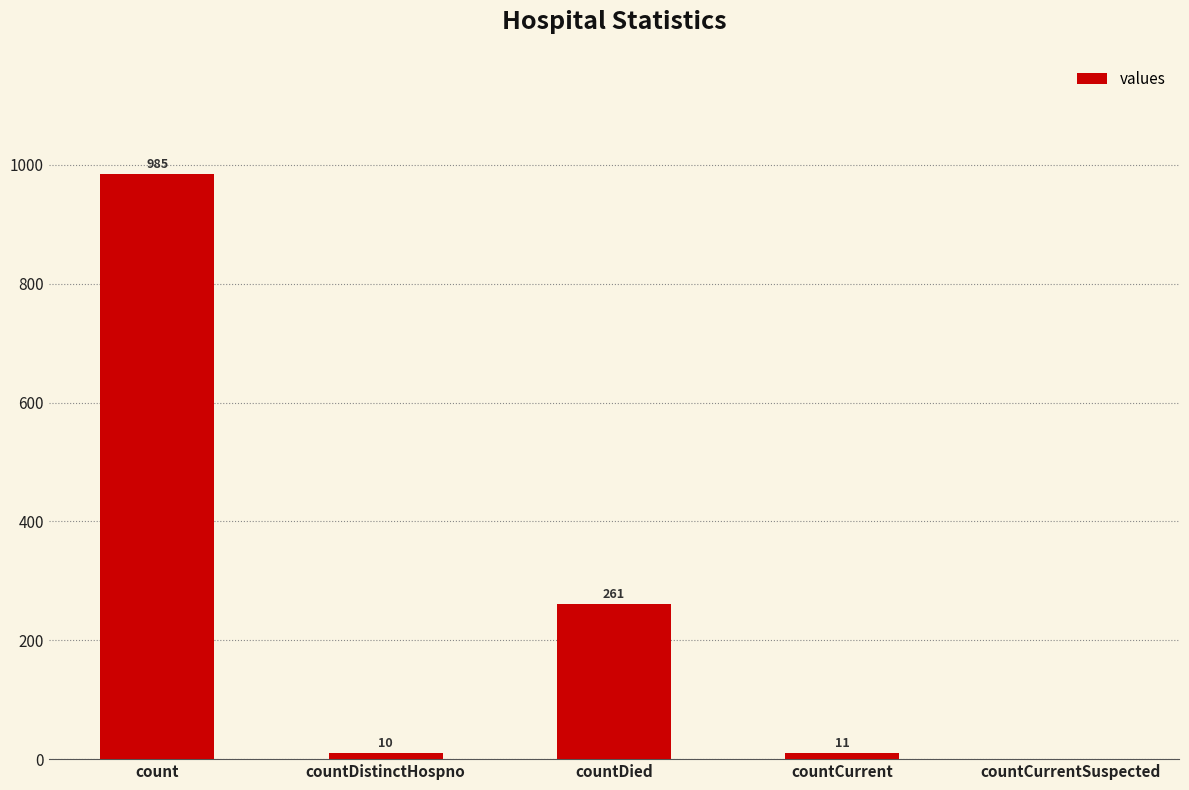

Read the value at countDied, to the nearest 100.

300